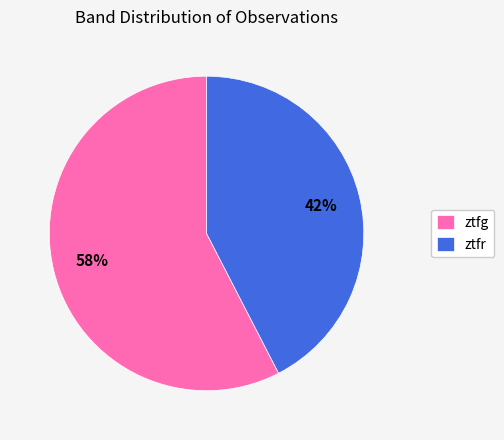

Combined, do ztfr and ztfg account for over 50%?

Yes